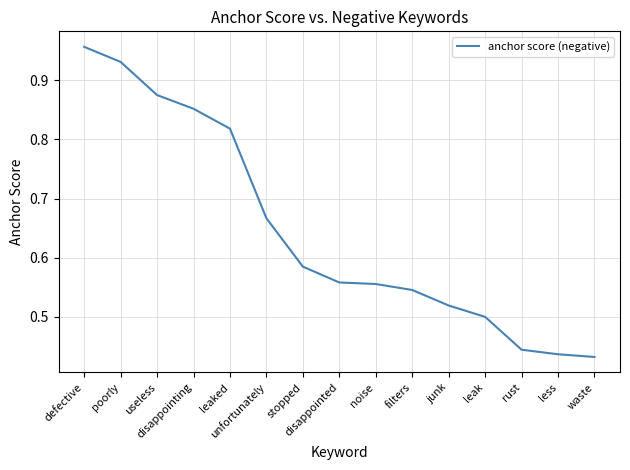

Between defective and leak, which is larger?

defective